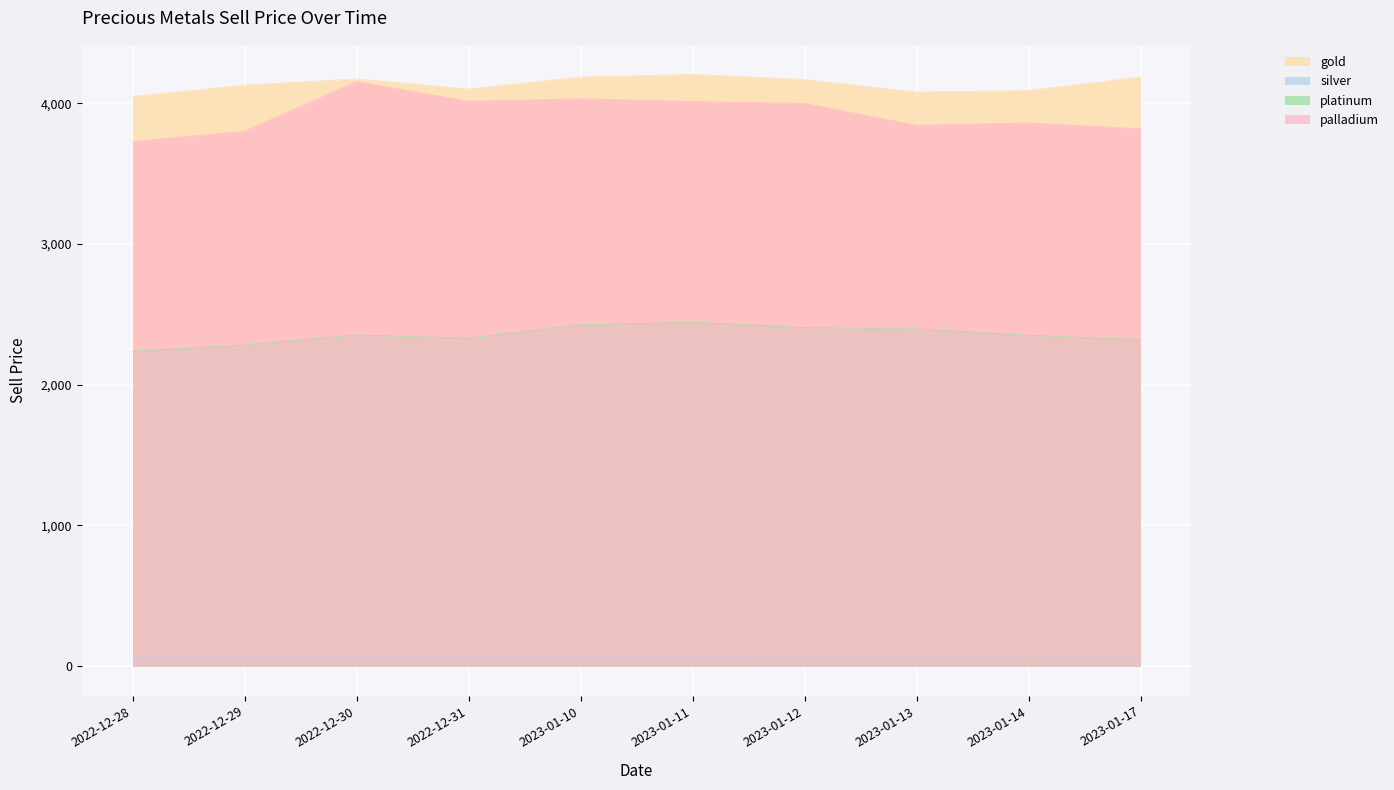

True or false: palladium and platinum intersect in this chart.

False